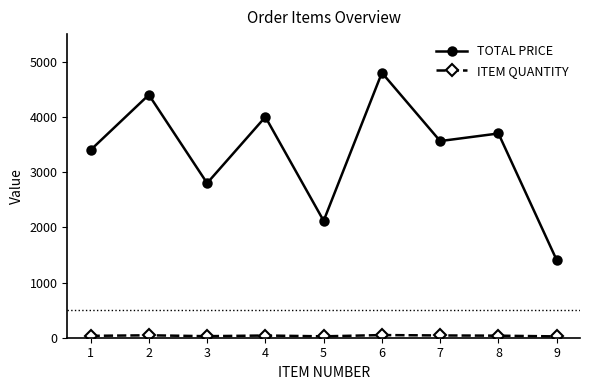

What is the maximum value for TOTAL PRICE?

4800.0